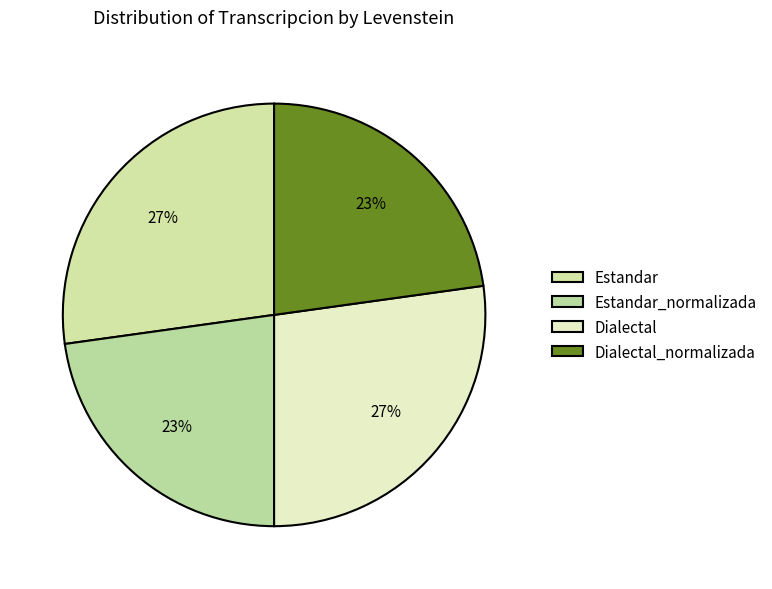

Does Estandar account for over 50% of the chart?

No